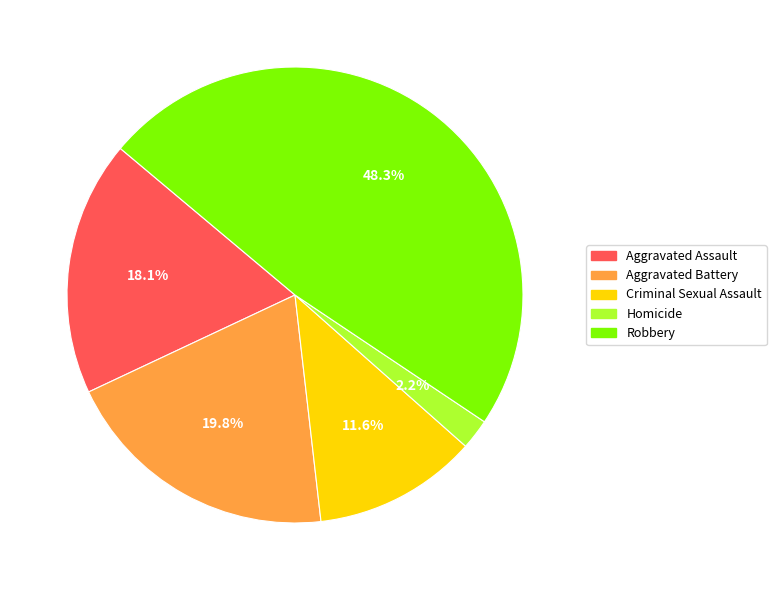

The Homicide slice represents 17% of the pie. True or false?

False